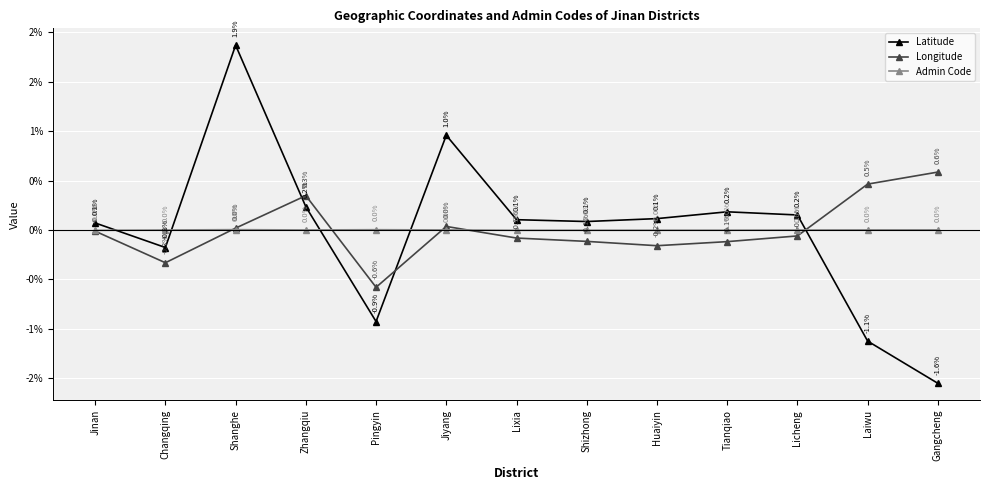

What are all the series names shown in the legend?

Latitude, Longitude, Admin Code